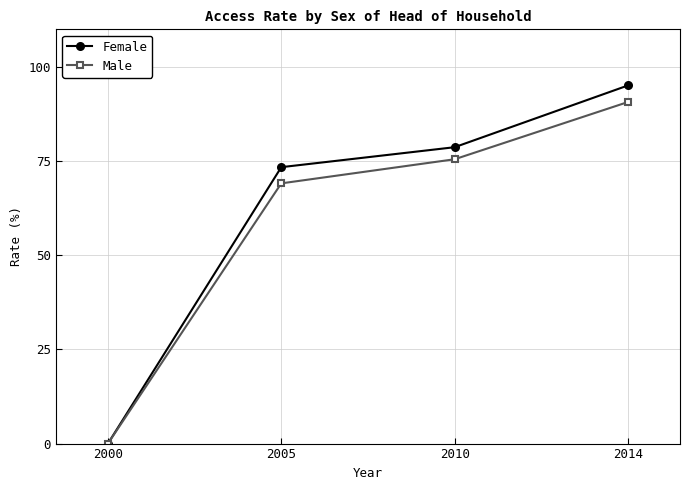

Which series has the largest range (max minus min)?

Female